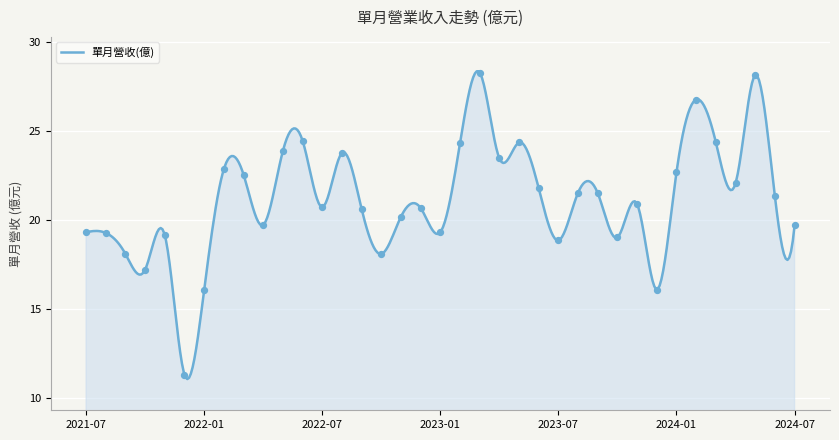

What is the change in value from 2022-02 to 2022-07?

-2.1